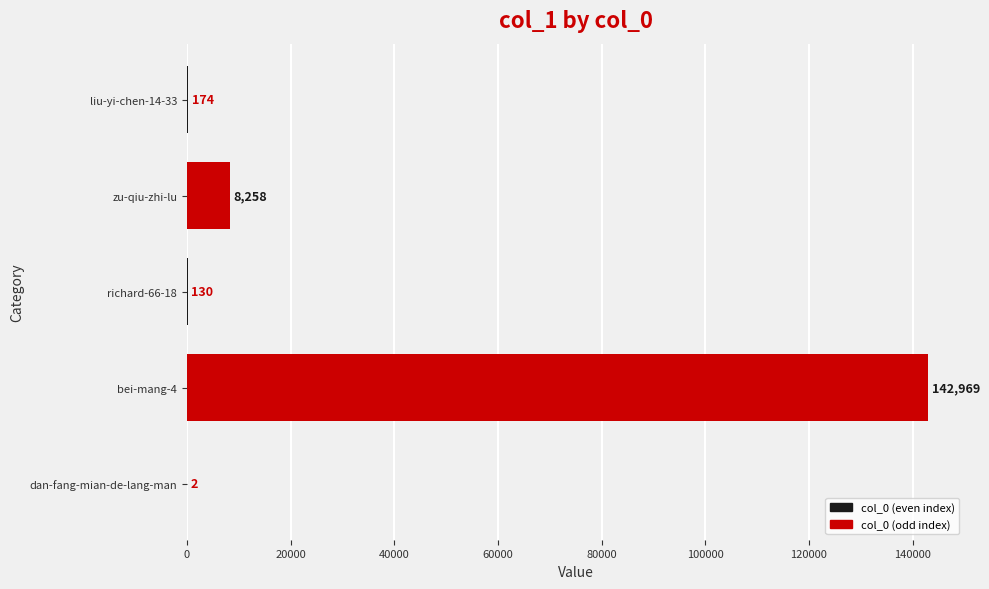

Reading top to bottom, list all the values displayed in this chart.

liu-yi-chen-14-33=174	zu-qiu-zhi-lu=8258	richard-66-18=130	bei-mang-4=142969	dan-fang-mian-de-lang-man=2